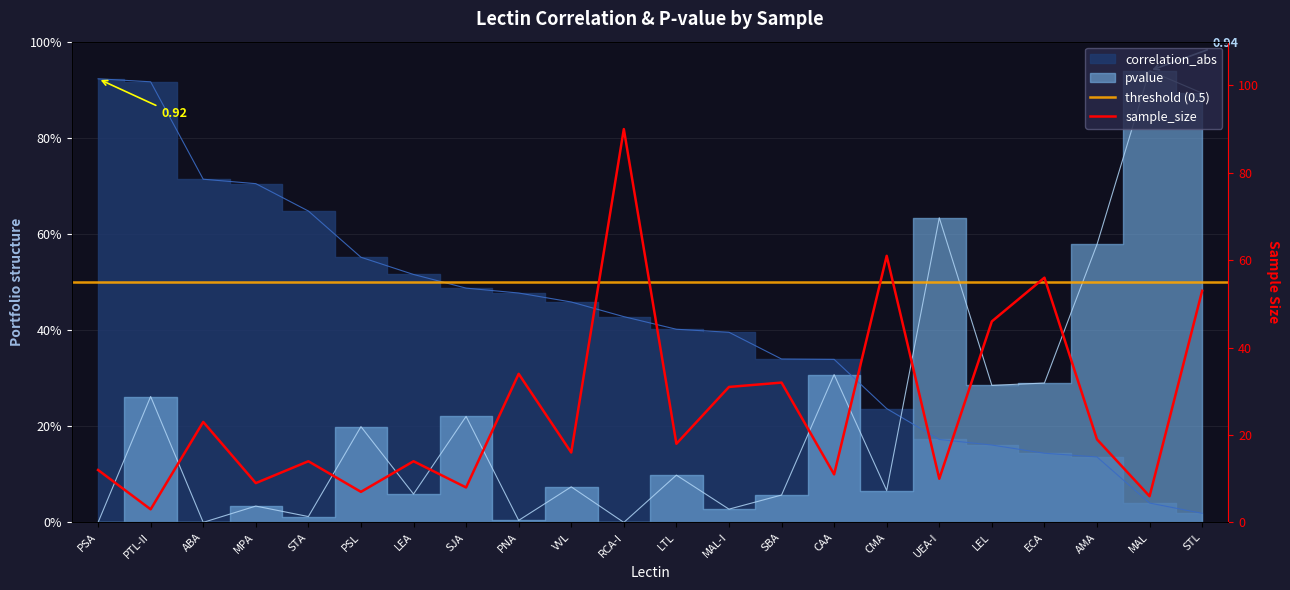

Which series ends up on top after the final intersection of pvalue and correlation_abs?

pvalue